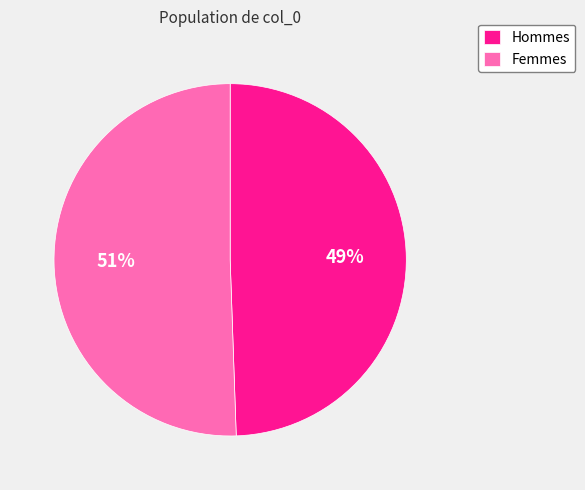

What is the largest slice in the pie chart?

Femmes